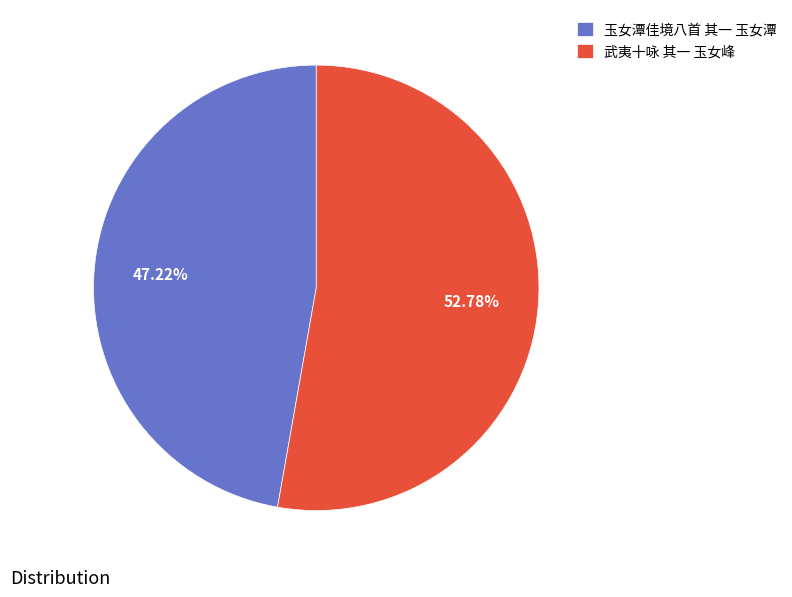

Rank the categories by value from lowest to highest.

玉女潭佳境八首 其一 玉女潭, 武夷十咏 其一 玉女峰